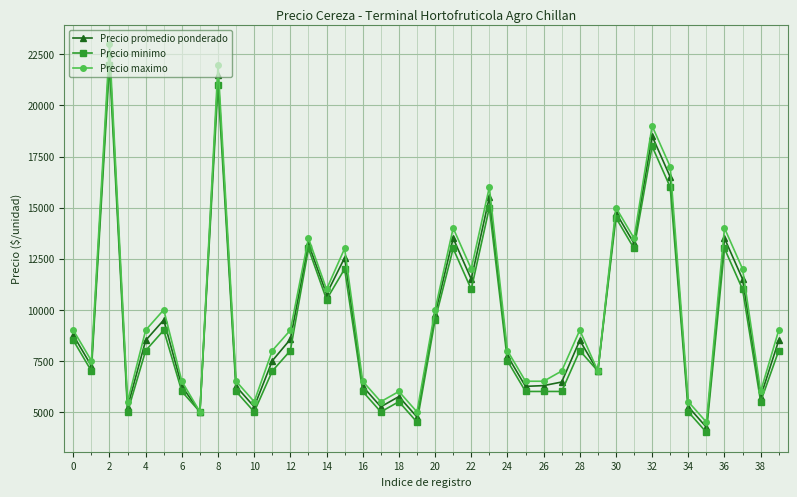

What is the sum of all Precio minimo values?

371000